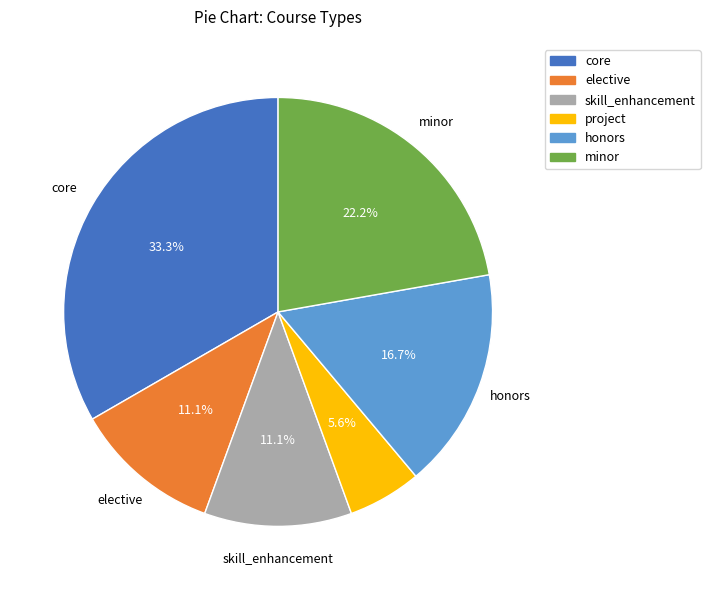

What percentage is the honors slice, to the nearest percent?

17%